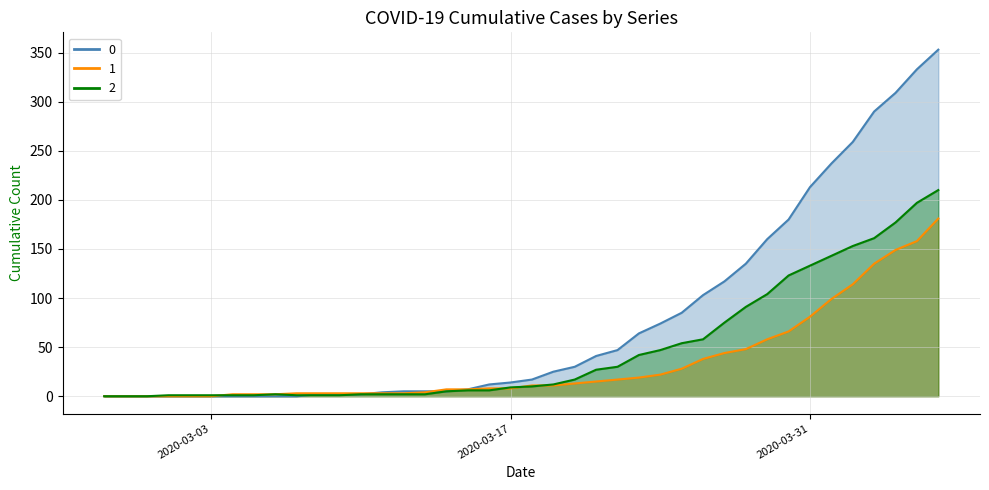

Rank the series by their maximum value, from highest to lowest.

0, 2, 1